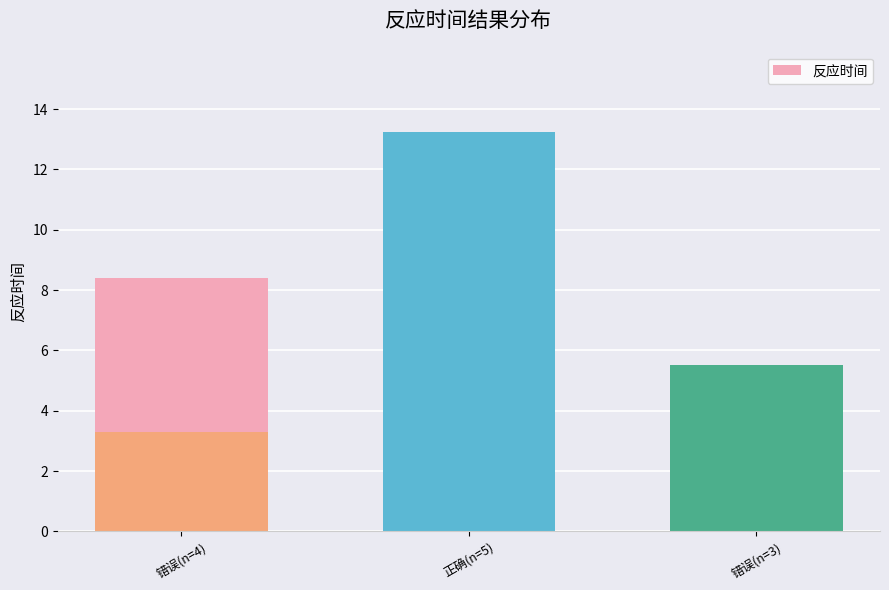

What is the average value?

7.3